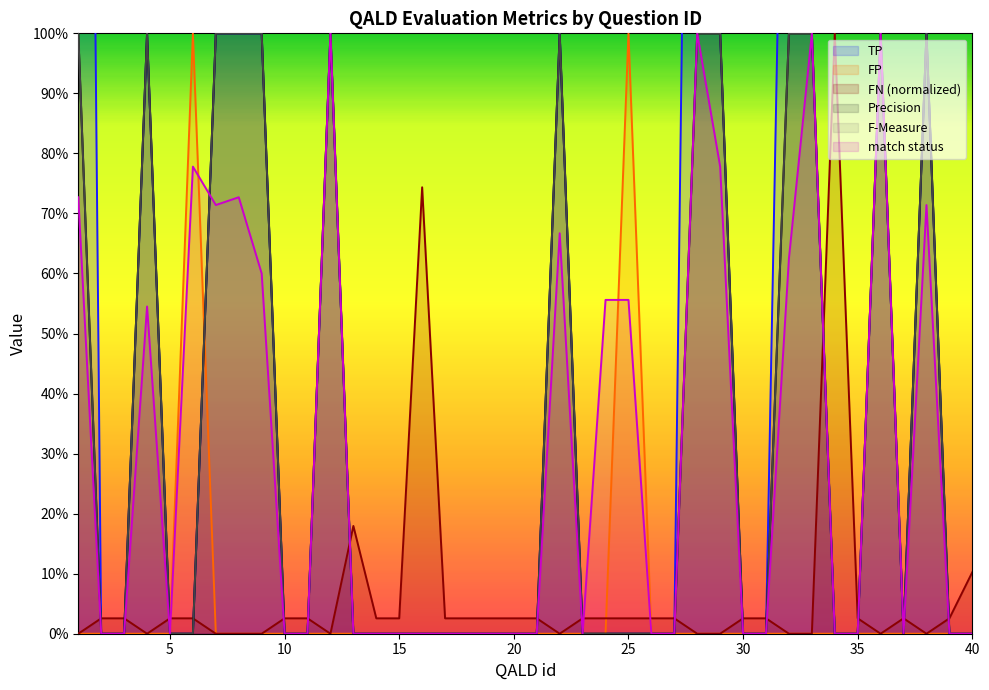

At which category does FP reach its first local peak?

6